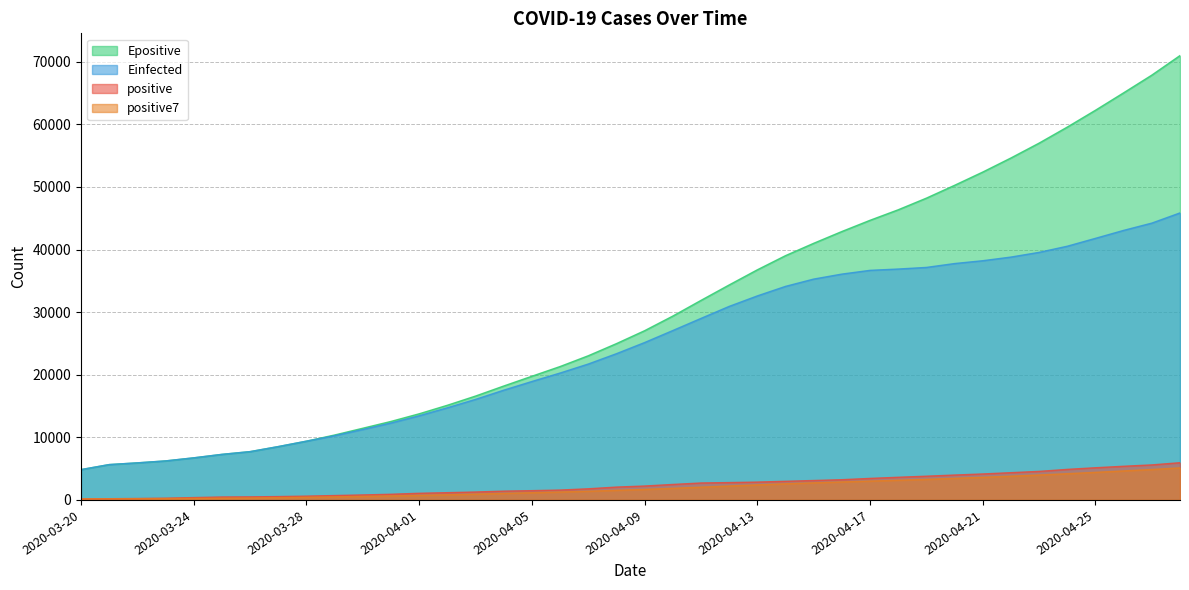

What is the total value across all series at 2020-03-25?

15316.5